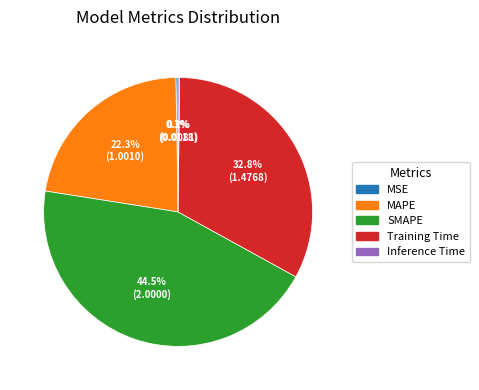

To the nearest percent, what is the combined percentage of SMAPE and Training Time?

77%